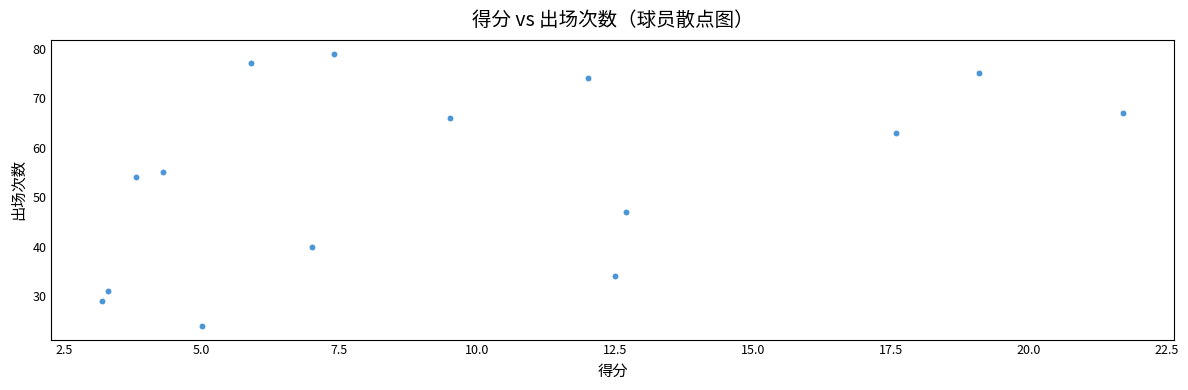

What Y value in the scatter plot is closest to 51?

54